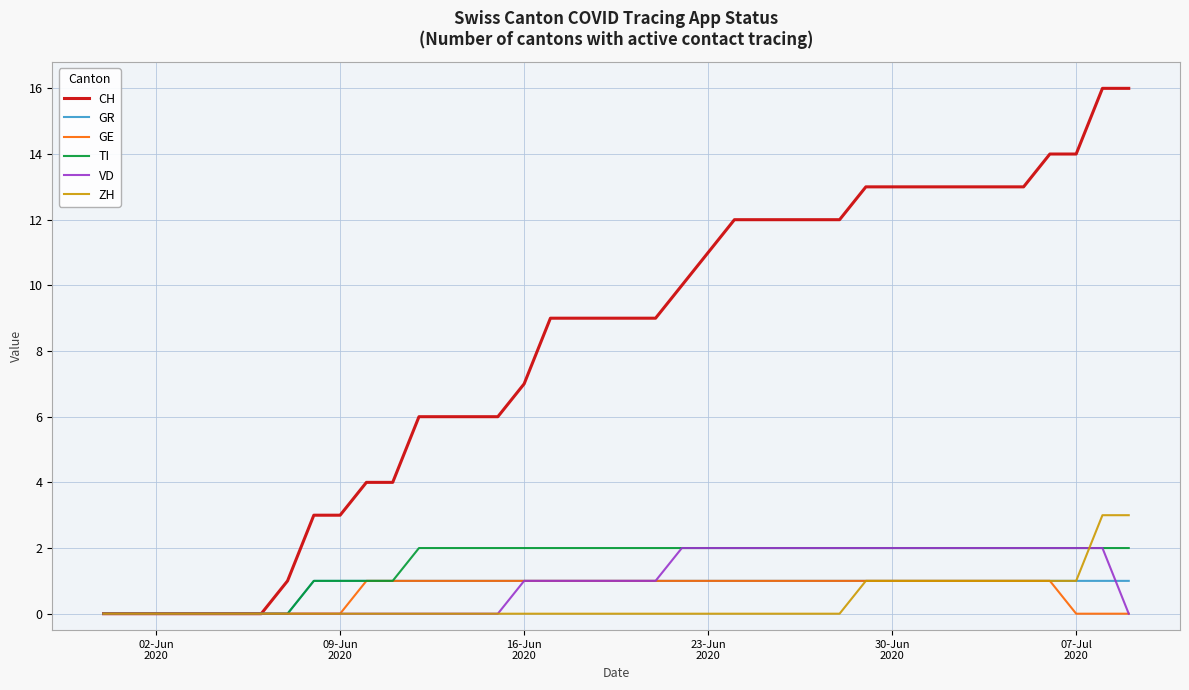

What is the highest value of the ZH series?

3